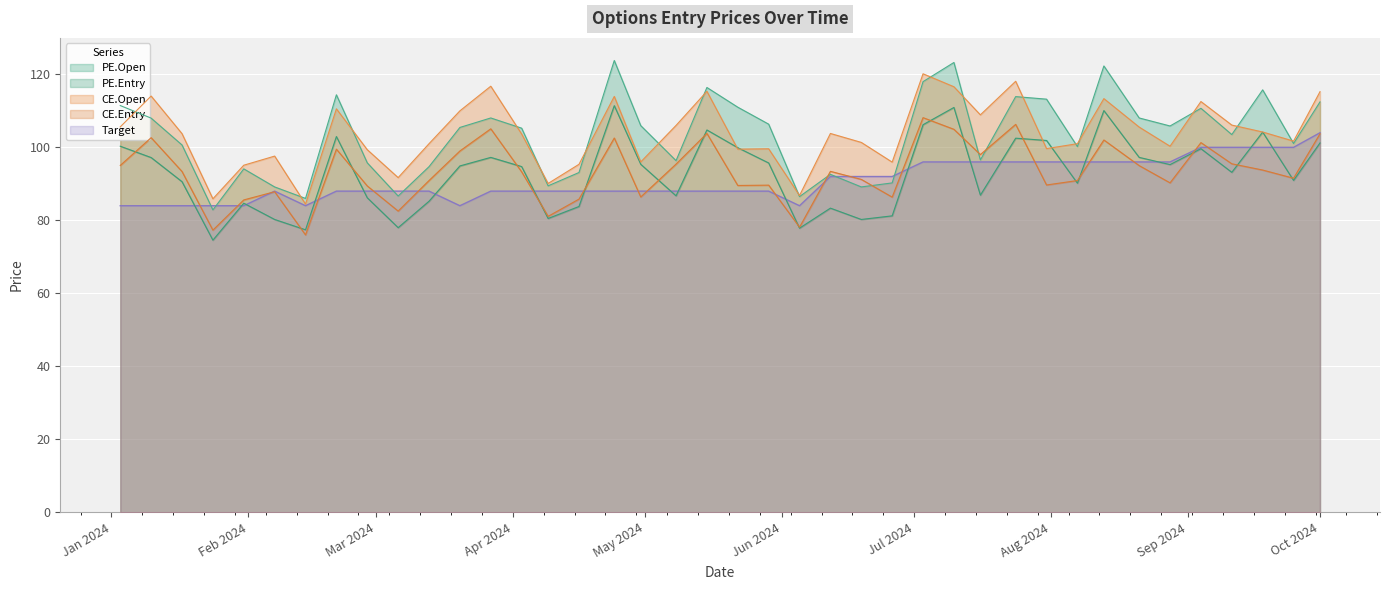

What is the difference between the second highest and minimum values in the Target series?

16